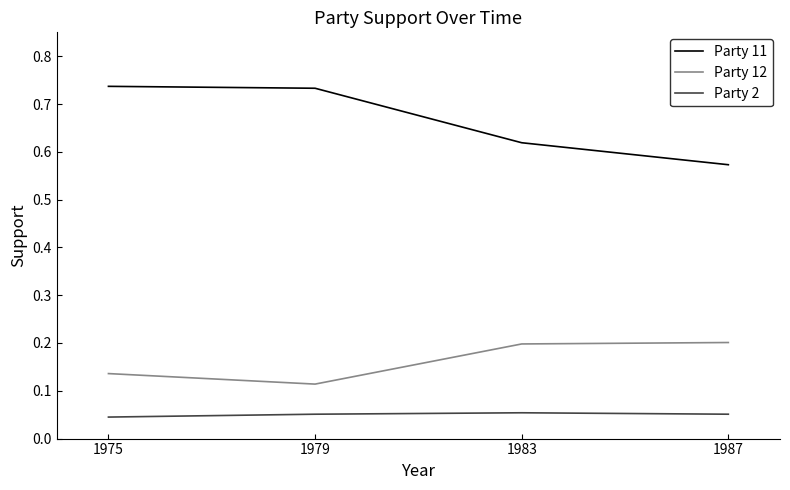

True or false: Party 11 has more than 2 points higher than both neighbors.

False